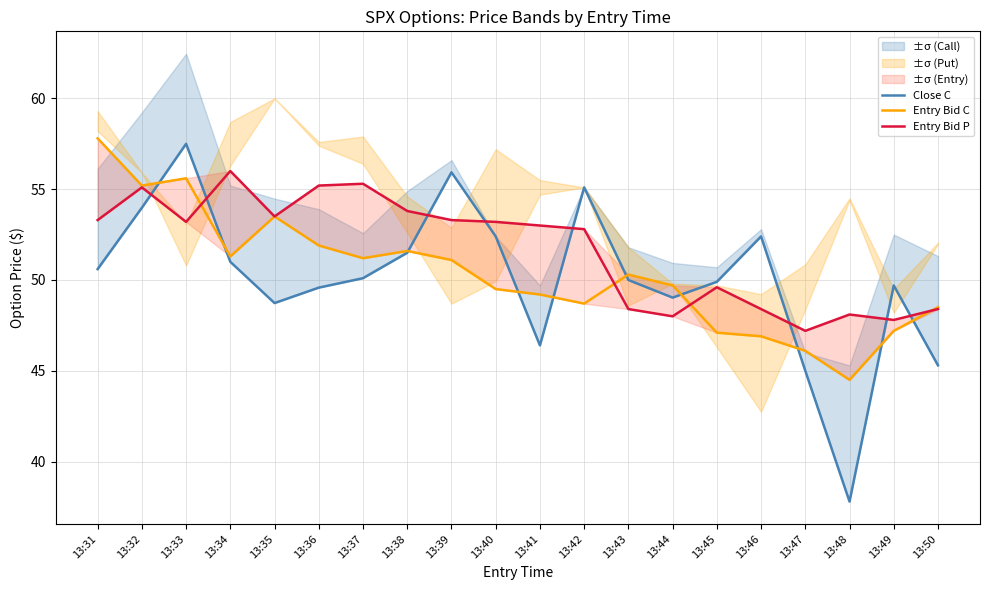

What is the approximate value of Entry Bid C at 13:33?

55.6